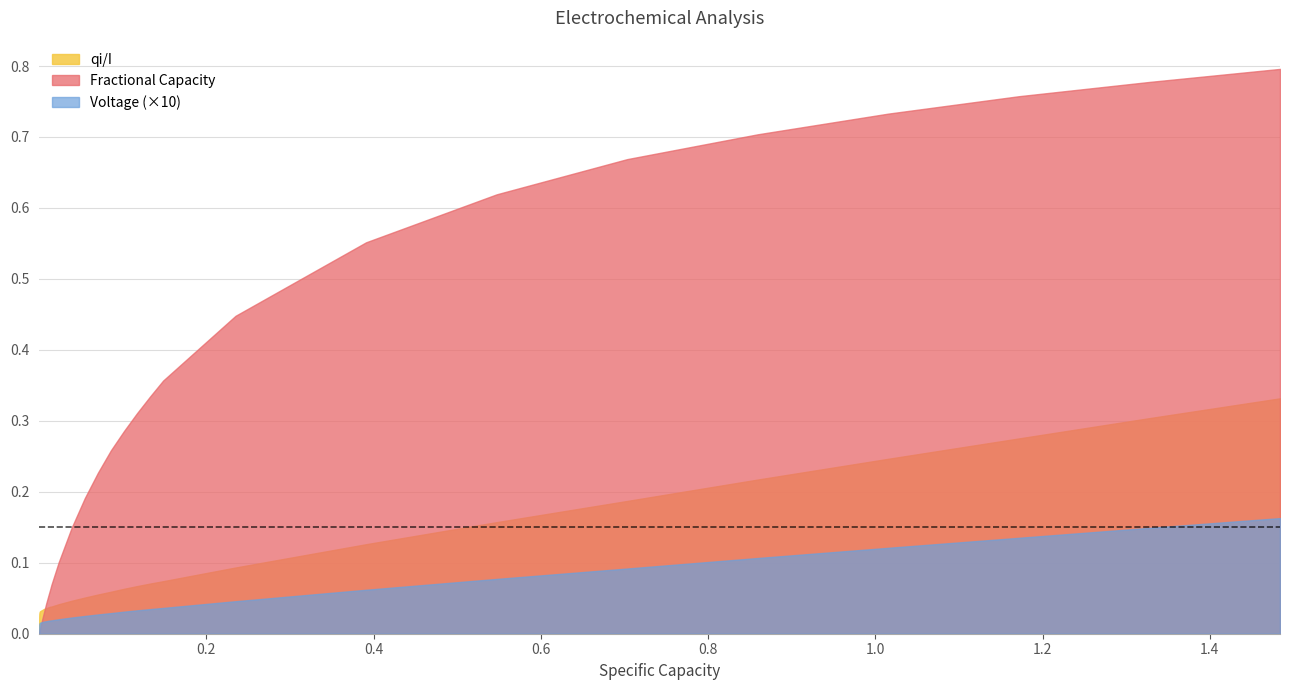

True or false: qi/I and Voltage cross at least once.

False